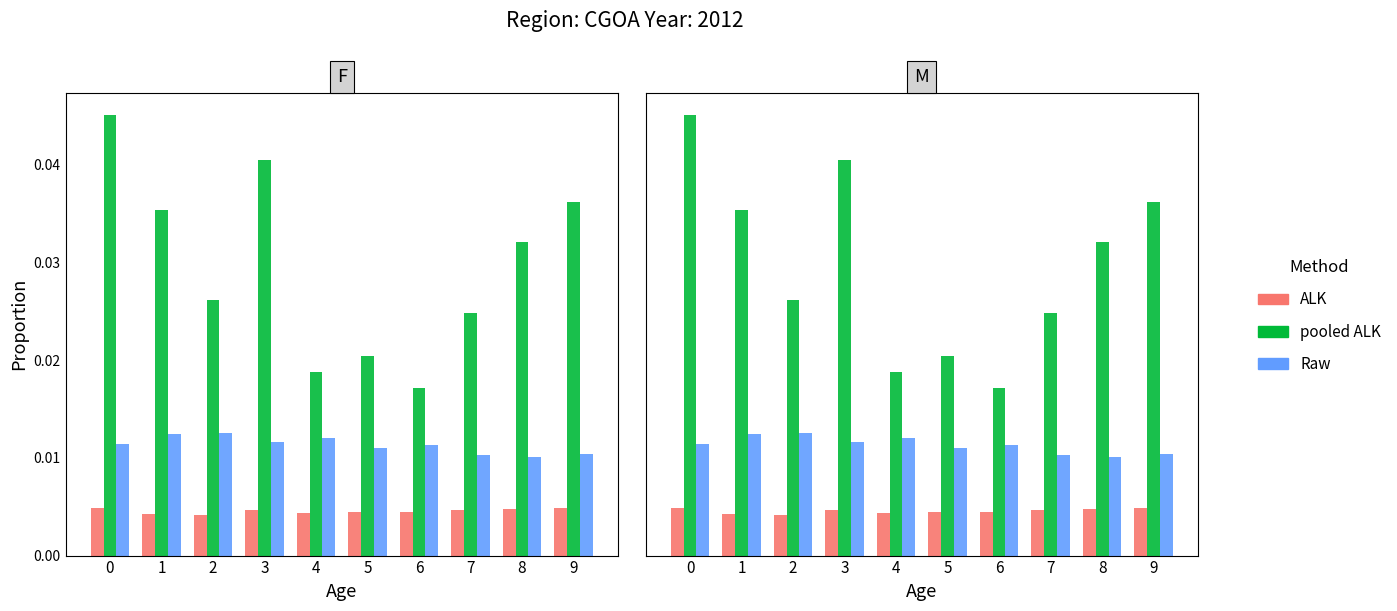

The pooled ALK series shows 0.0 at 8. True or false?

False